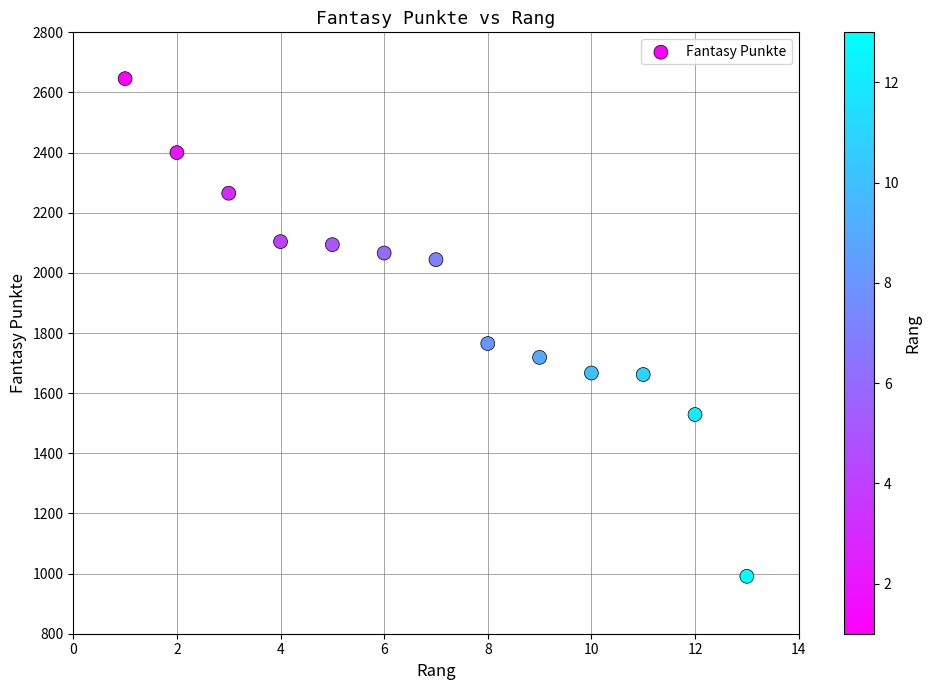

What is the range of Y values (max minus min)?

1655